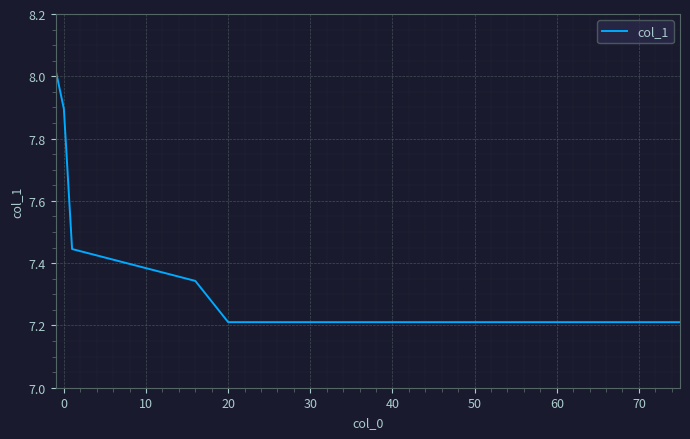

What is the difference between the second highest and minimum values?

0.7